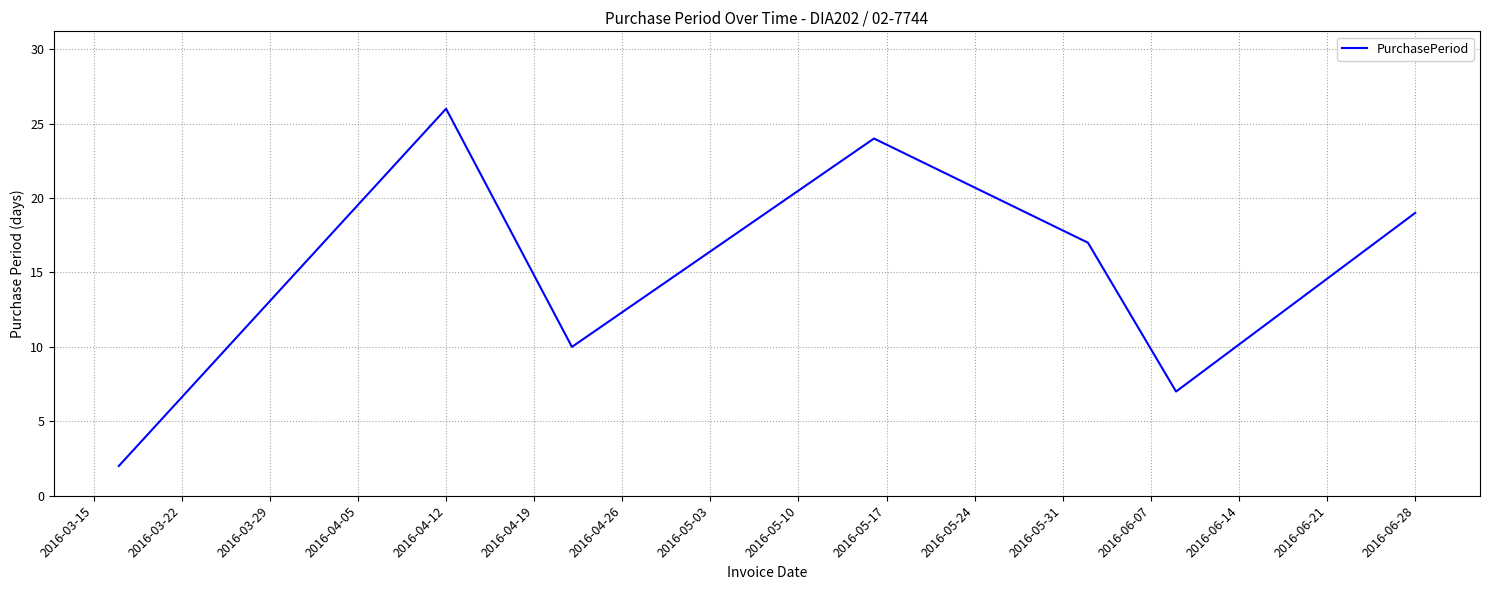

What is the sum of all values?

105